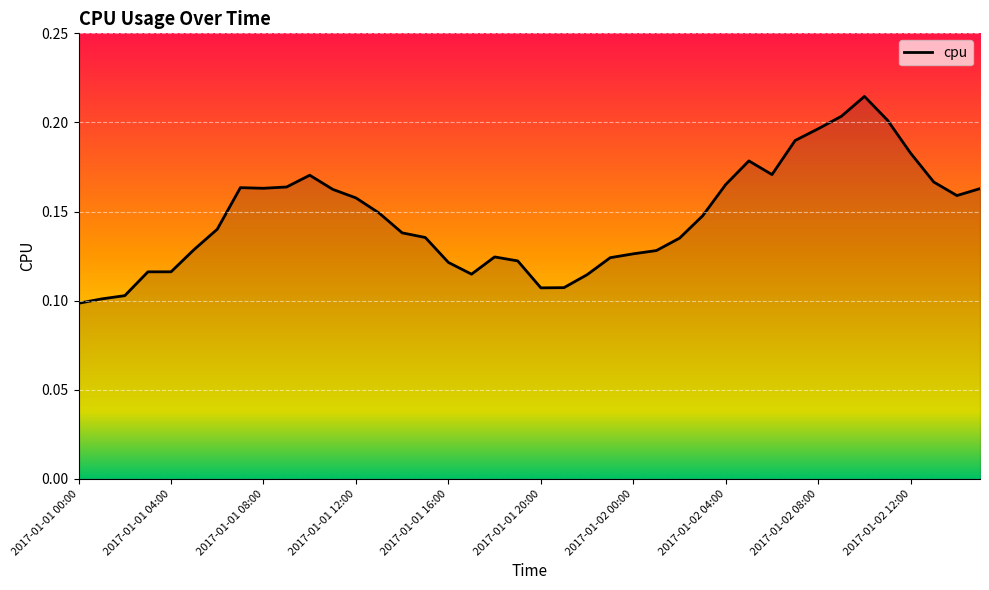

How many lines are shown in the chart?

1